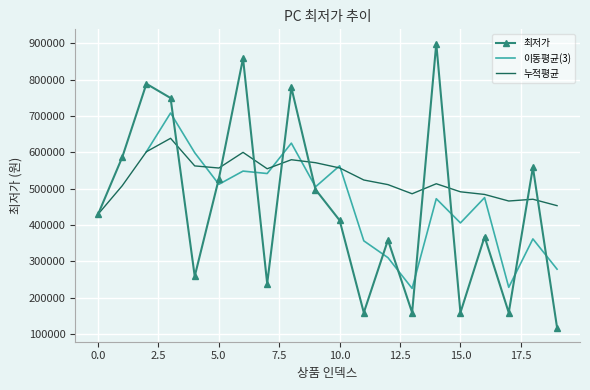

At which category does the chart reach its minimum across all series?

19